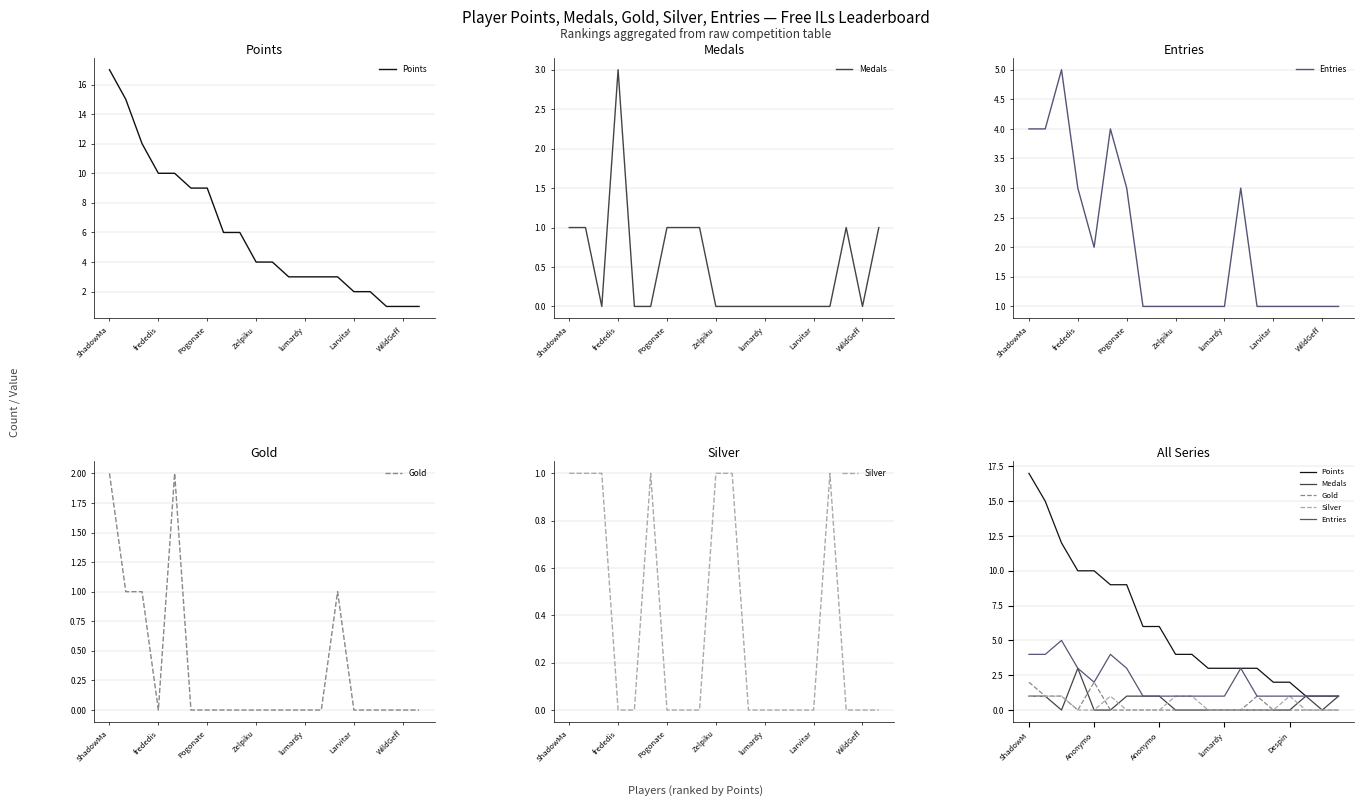

True or false: Gold and Points intersect in this chart.

False